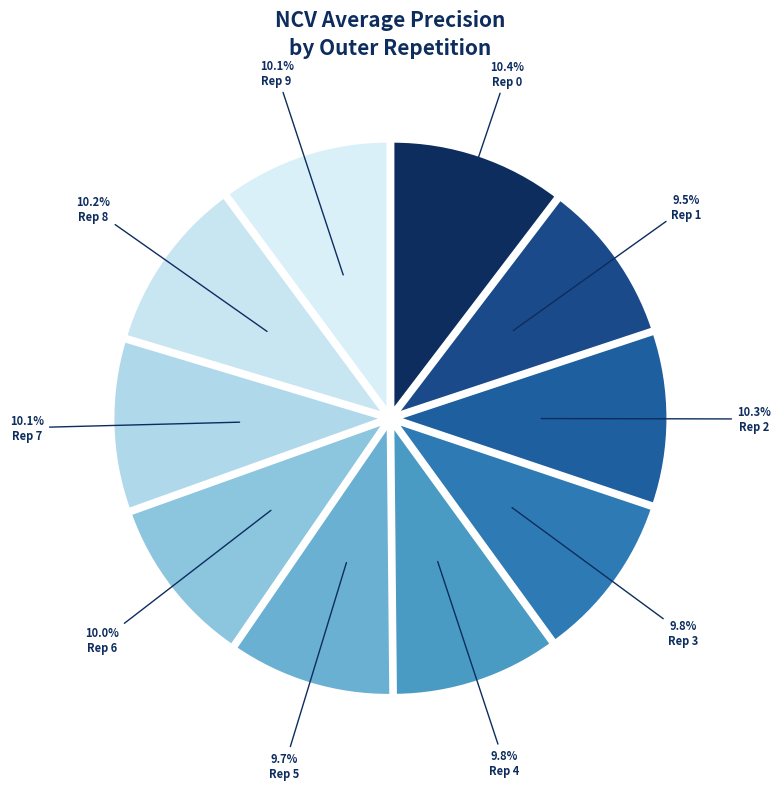

What is the largest slice in the pie chart?

outer-repetition0